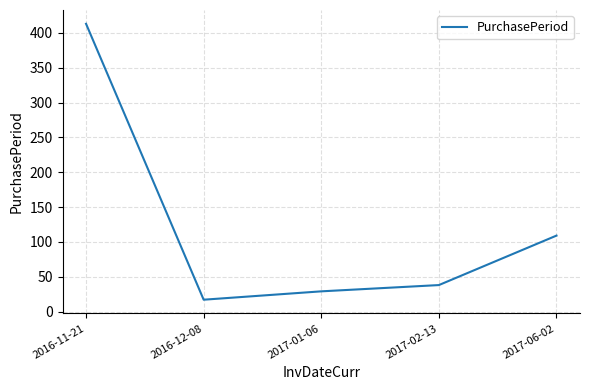

Between 2016-11-21 and 2017-02-13, which is larger?

2016-11-21